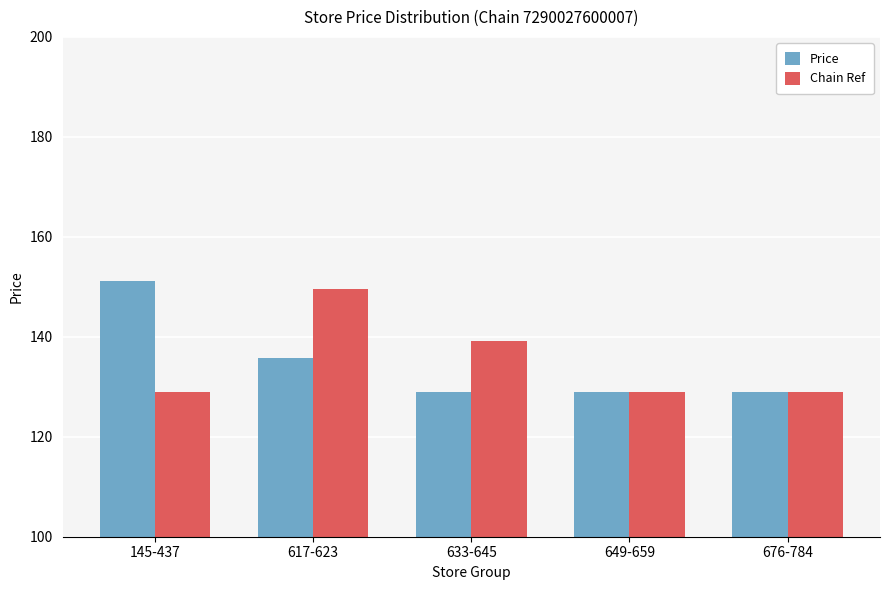

True or false: Chain Ref has a value of 60.5 at 145-437.

False